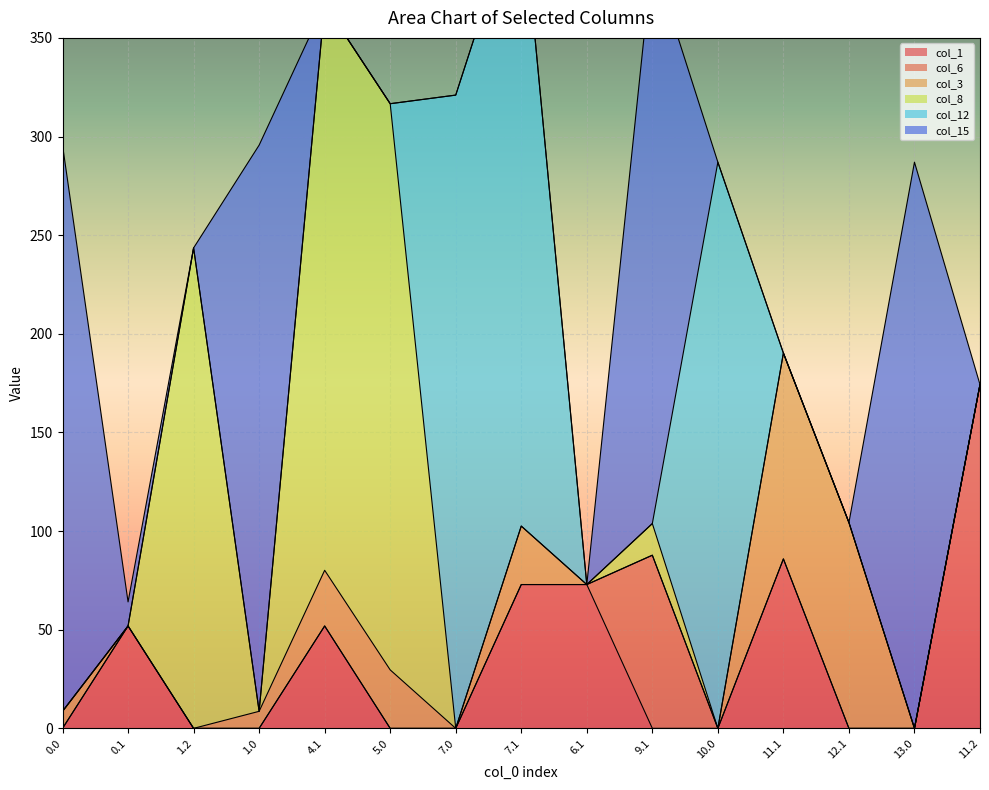

Is the value of col_8 at 5.0 greater than the value of col_3 at 9.1?

Yes